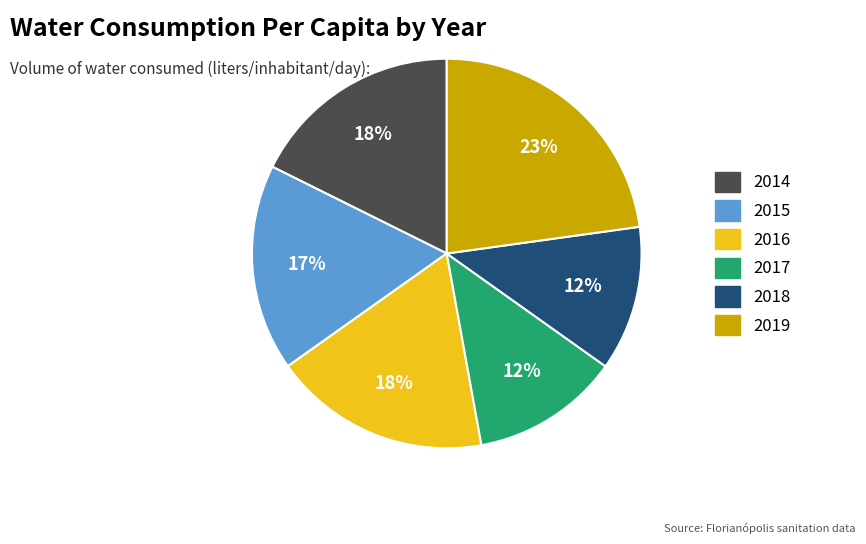

Is there a majority slice in this chart?

No